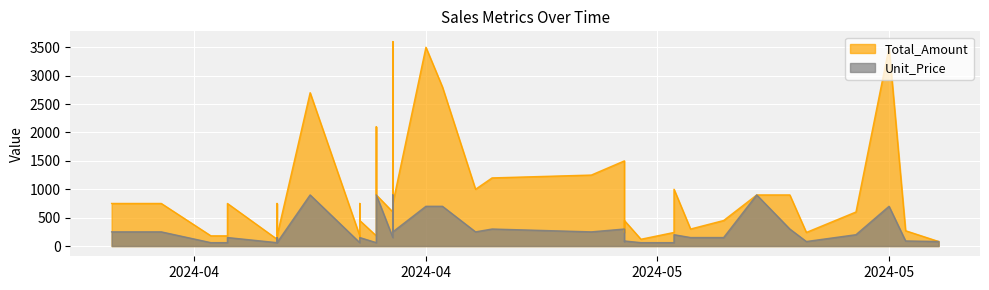

What is the lowest value of the Unit_Price series?

60.0